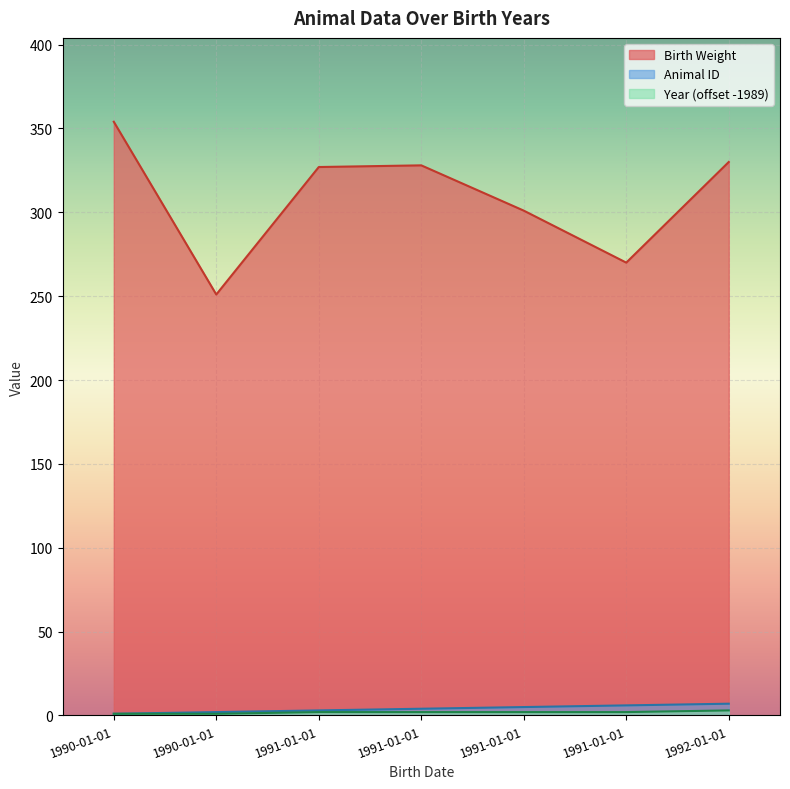

True or false: Animal ID and Year intersect in this chart.

False